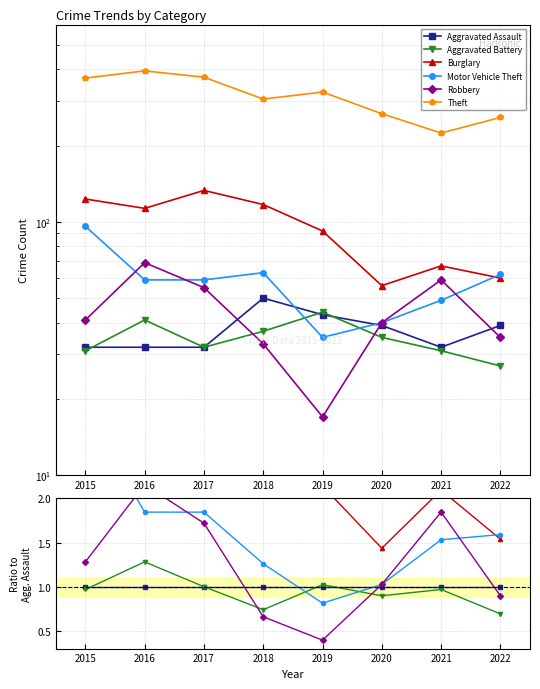

True or false: Motor Vehicle Theft has more than 1 interior local peaks.

False